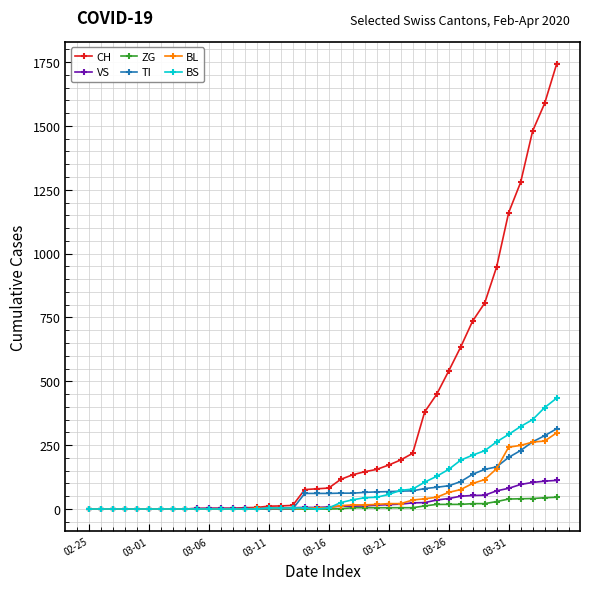

Which series has the largest total across all categories?

CH